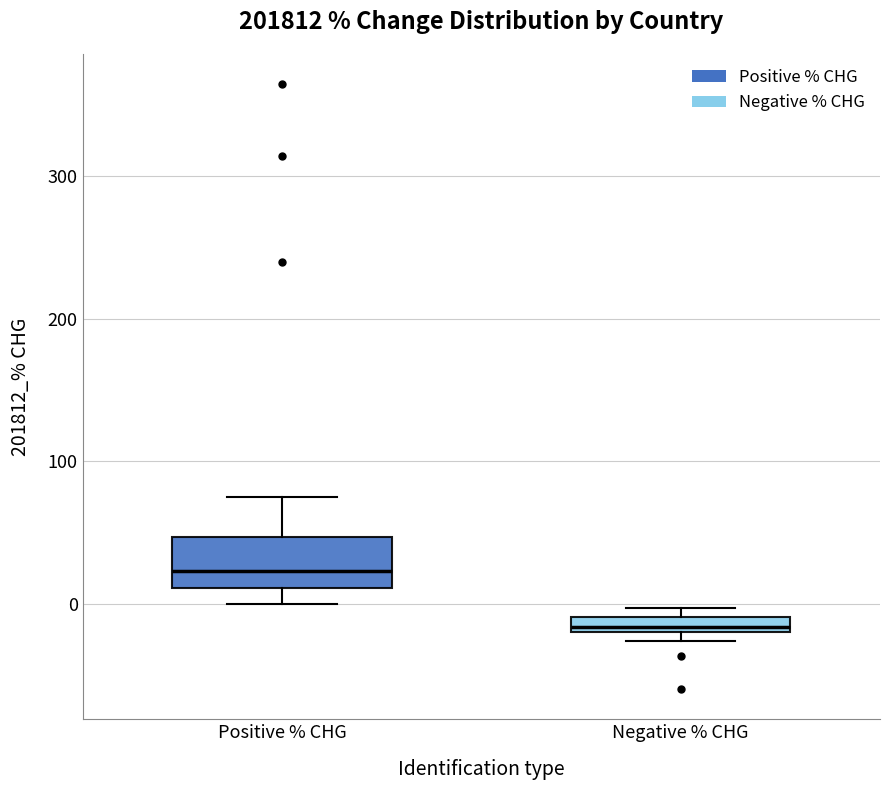

Where is the lower edge of the box for Negative % CHG on the y-axis? The values are not printed on the chart, so give them approximately, as read against the axis.

-20